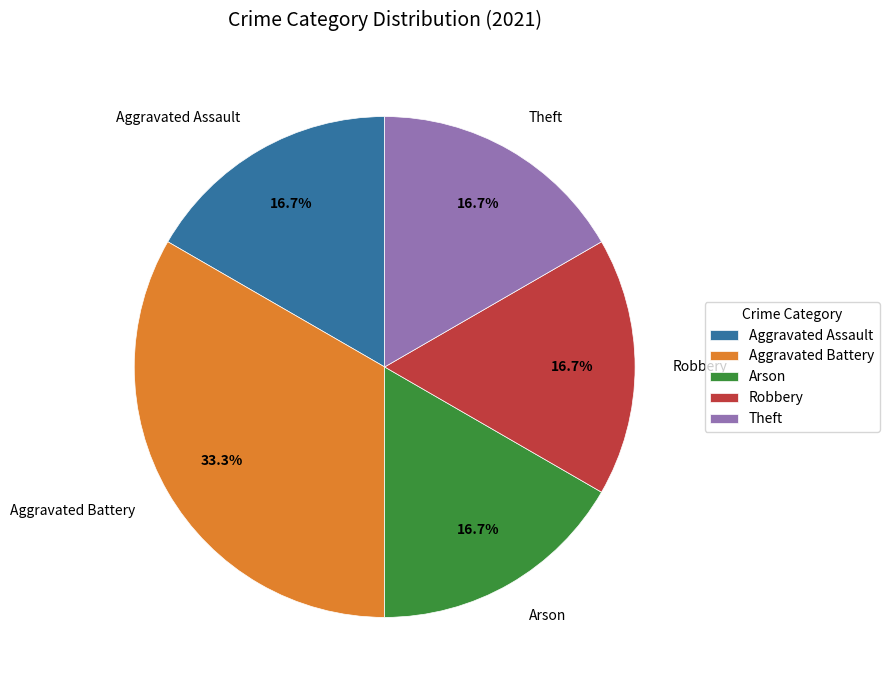

How many slices are in this pie chart?

5